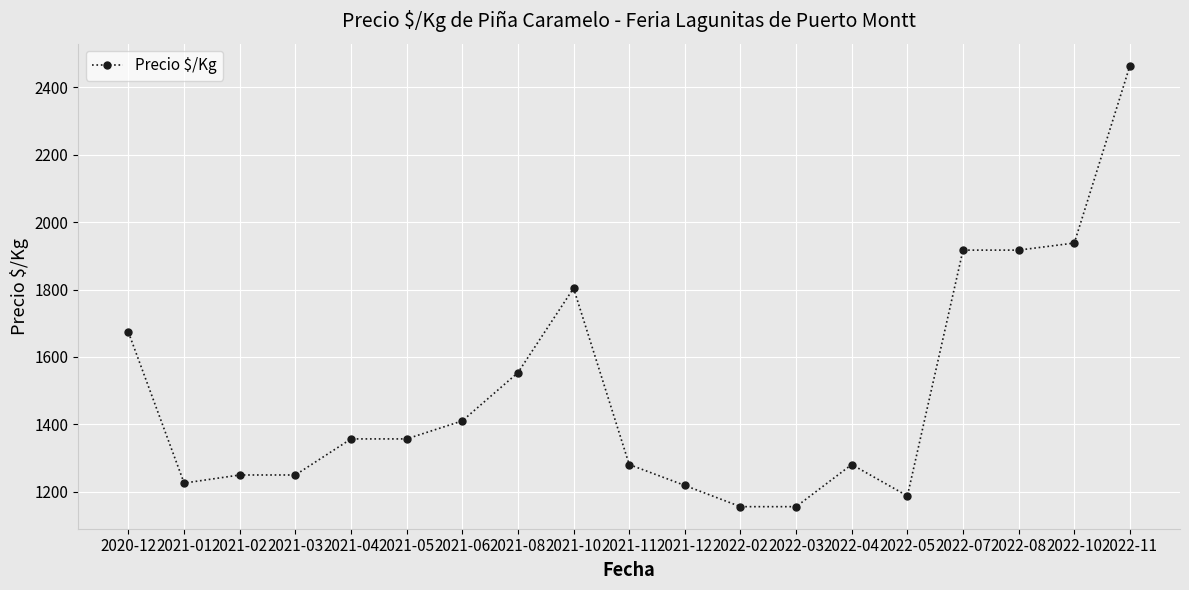

What is the greatest value displayed?

2464.0